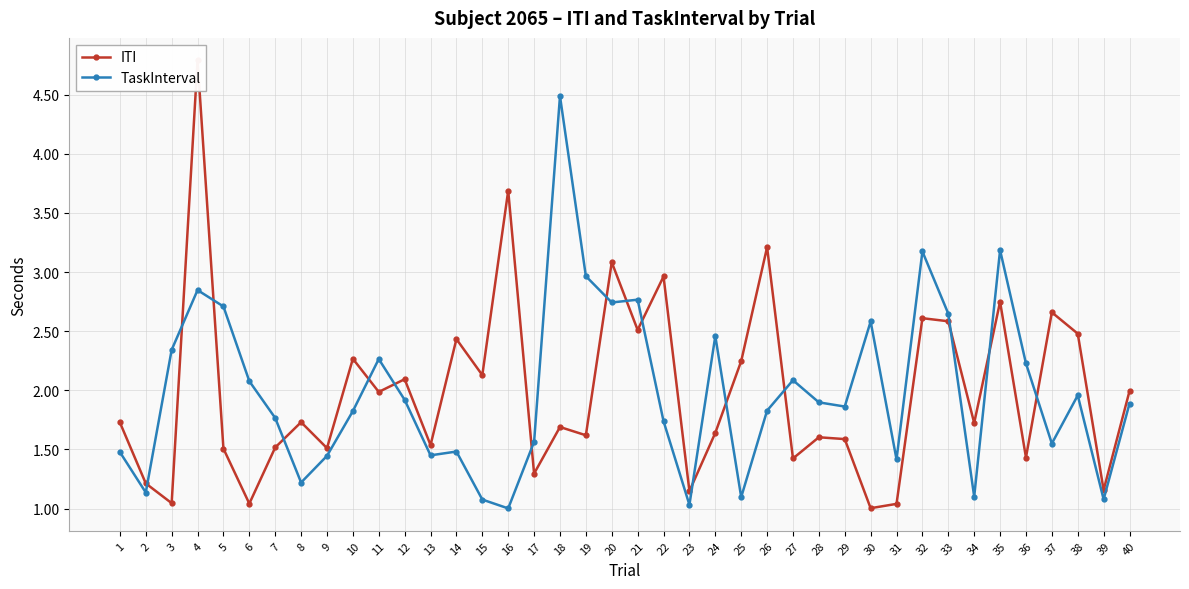

Reading left to right, extract all data points from this chart.

ITI: 1=1.7	2=1.2	3=1.0	4=4.8	5=1.5	6=1.0	7=1.5	8=1.7	9=1.5	10=2.3	11=2.0	12=2.1	13=1.5	14=2.4	15=2.1	16=3.7	17=1.3	18=1.7	19=1.6	20=3.1	21=2.5	22=3.0	23=1.1	24=1.6	25=2.2	26=3.2	27=1.4	28=1.6	29=1.6	30=1.0	31=1.0	32=2.6	33=2.6	34=1.7	35=2.7	36=1.4	37=2.7	38=2.5	39=1.2	40=2.0
TaskInterval: 1=1.5	2=1.1	3=2.3	4=2.8	5=2.7	6=2.1	7=1.8	8=1.2	9=1.4	10=1.8	11=2.3	12=1.9	13=1.5	14=1.5	15=1.1	16=1.0	17=1.6	18=4.5	19=3.0	20=2.7	21=2.8	22=1.7	23=1.0	24=2.5	25=1.1	26=1.8	27=2.1	28=1.9	29=1.9	30=2.6	31=1.4	32=3.2	33=2.6	34=1.1	35=3.2	36=2.2	37=1.6	38=2.0	39=1.1	40=1.9